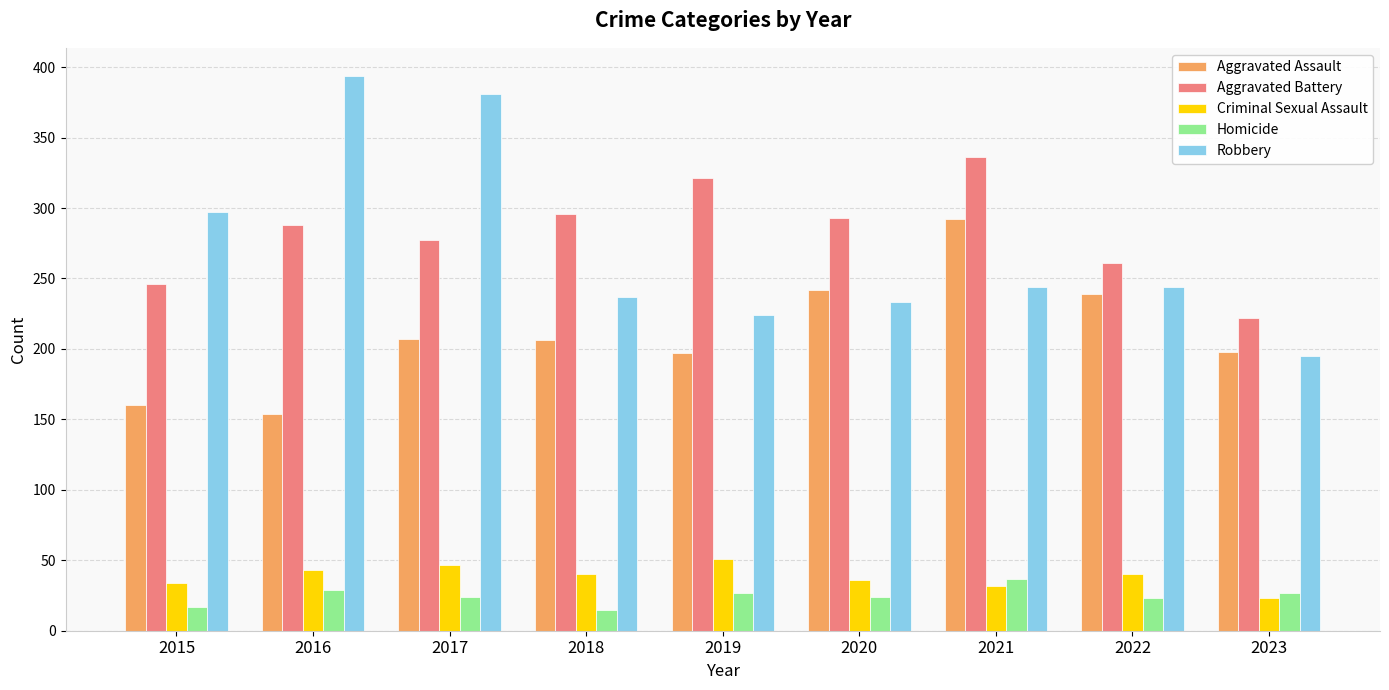

What is the sum of the Aggravated Assault values at 2016 and 2020?

396